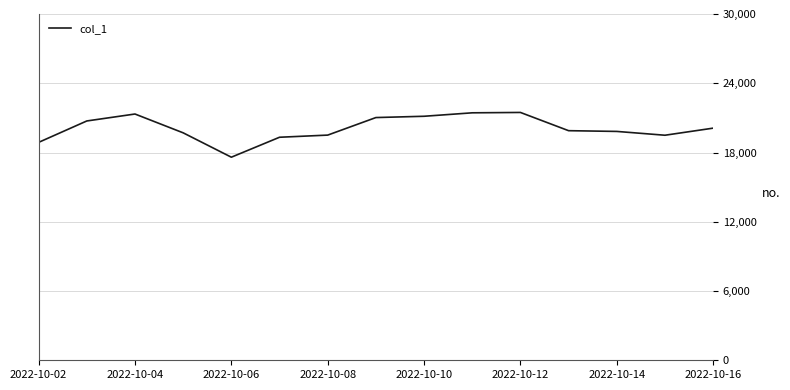

What is the difference between the maximum and minimum values?

3877